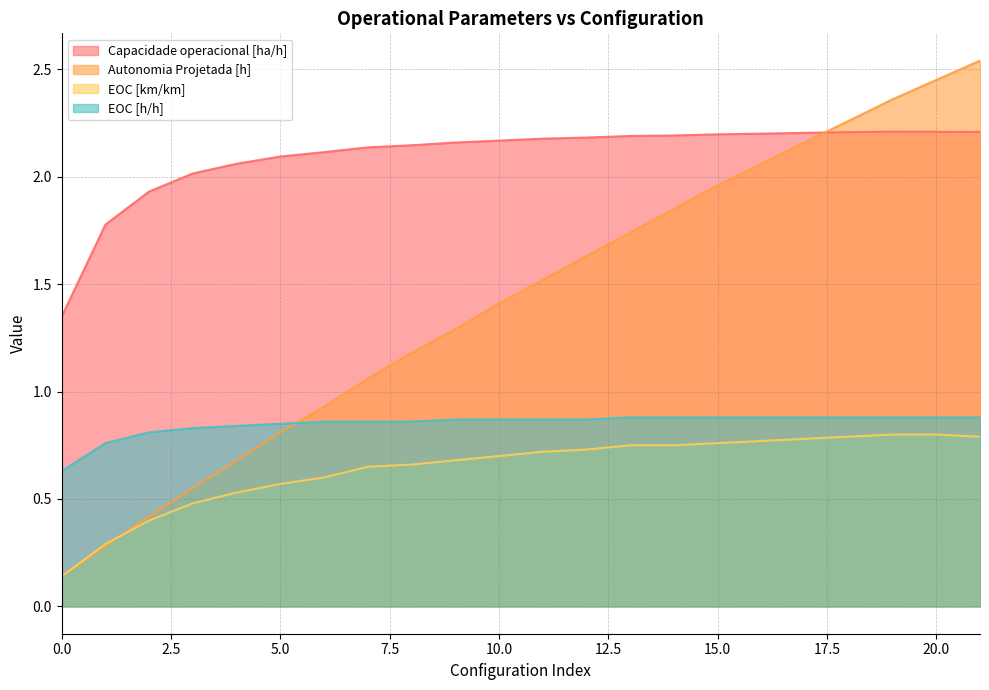

How many categories are shown in the chart?

22